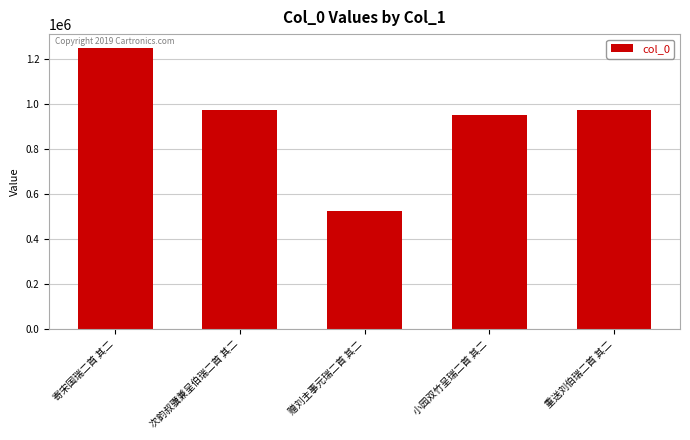

Between 寄宋国瑞二首 其二 and 小园双竹呈瑞二首 其二, which is larger?

寄宋国瑞二首 其二